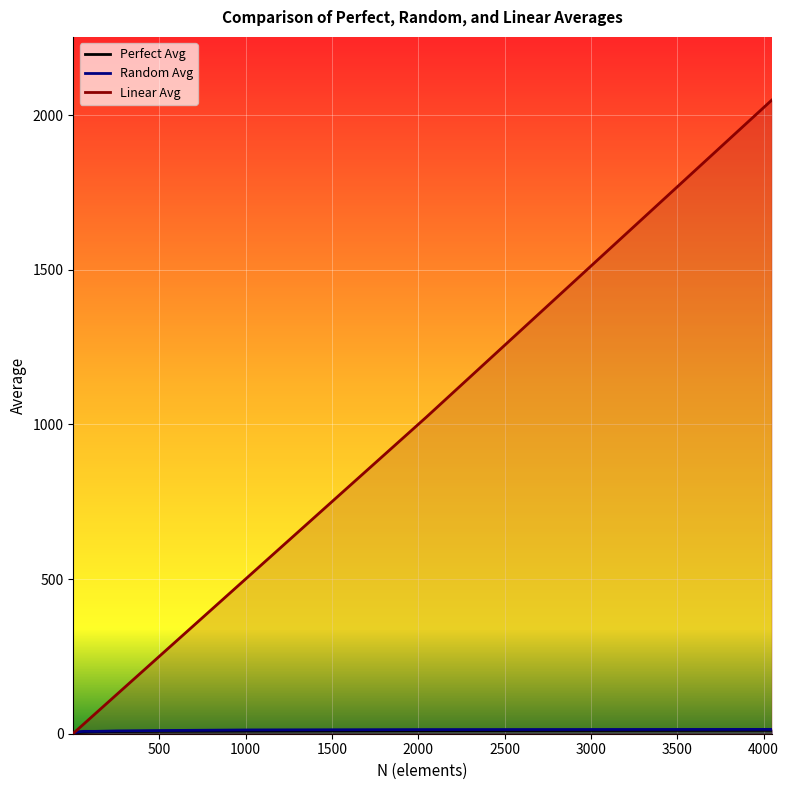

In Random Avg, how many points are higher than both neighbors (excluding endpoints)?

1